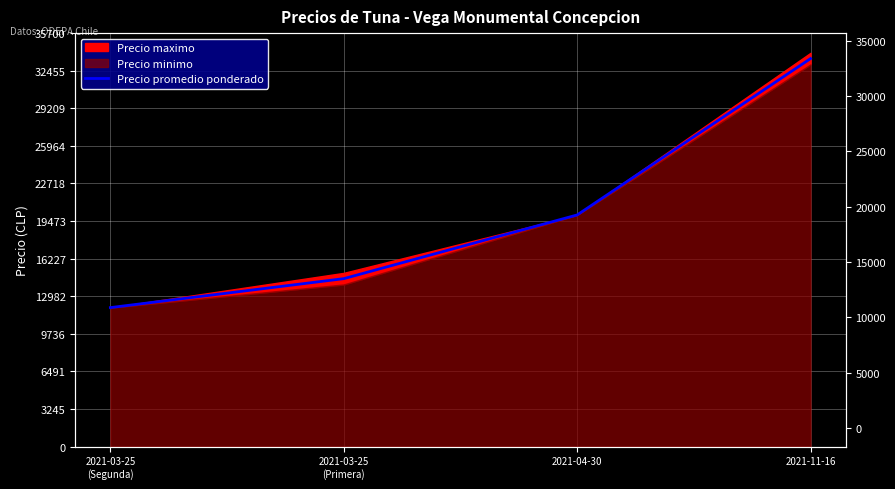

What is the change in value from 2021-03-25
(Primera) to 2021-04-30?

+5500